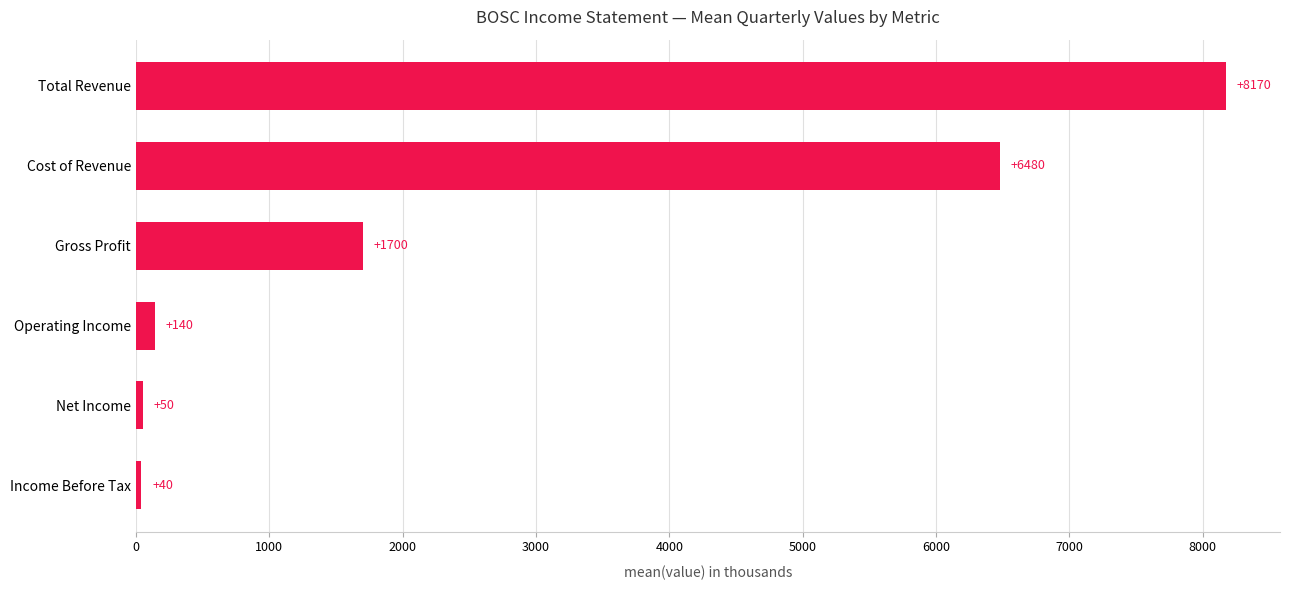

At which label is the value closest to 4105?

Cost of Revenue